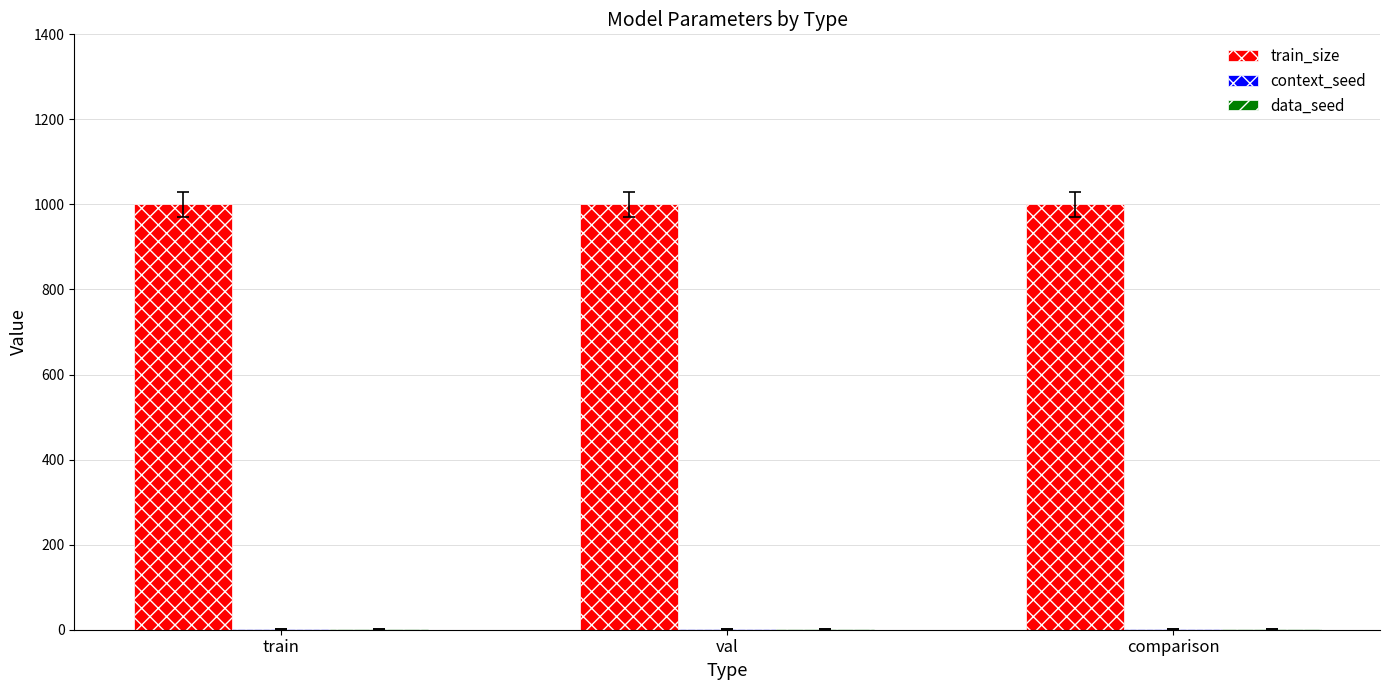

How many groups of bars are there?

3